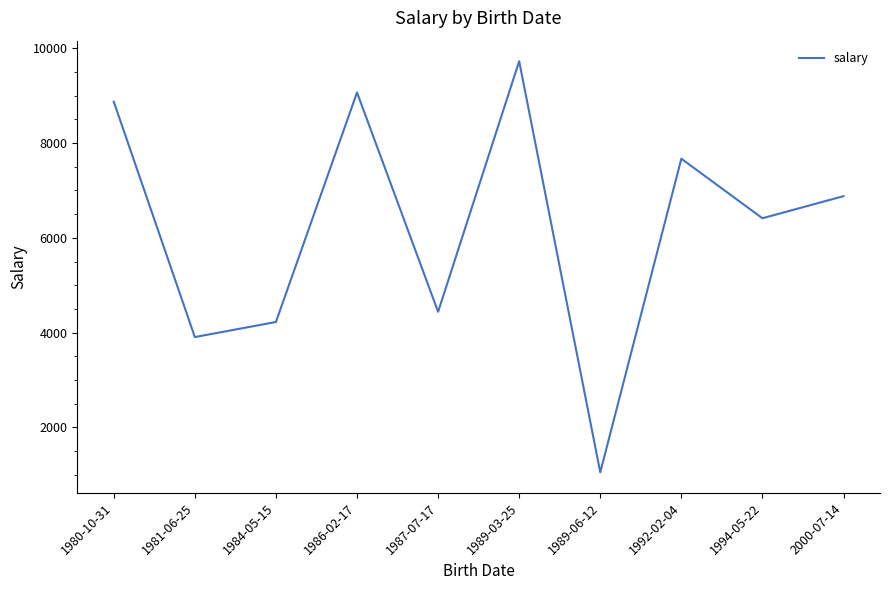

What is the greatest value displayed?

9725